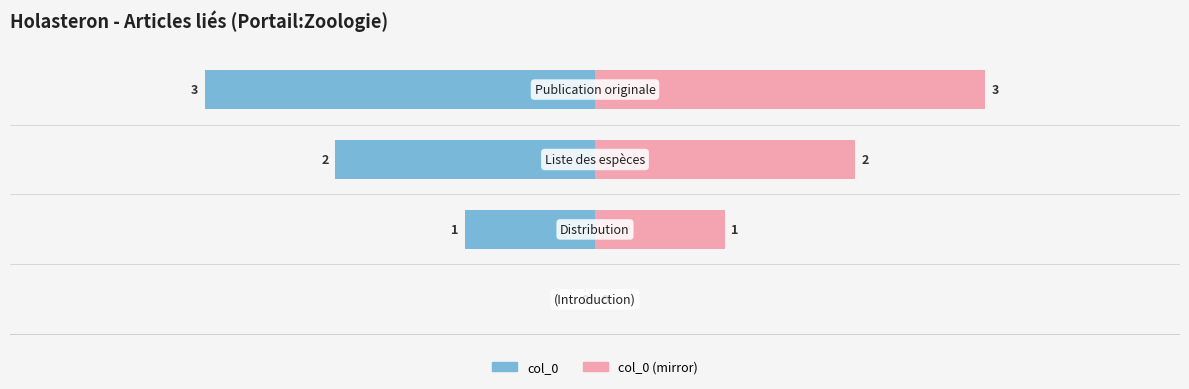

What is the difference between the values at  and Liste des espèces?

2